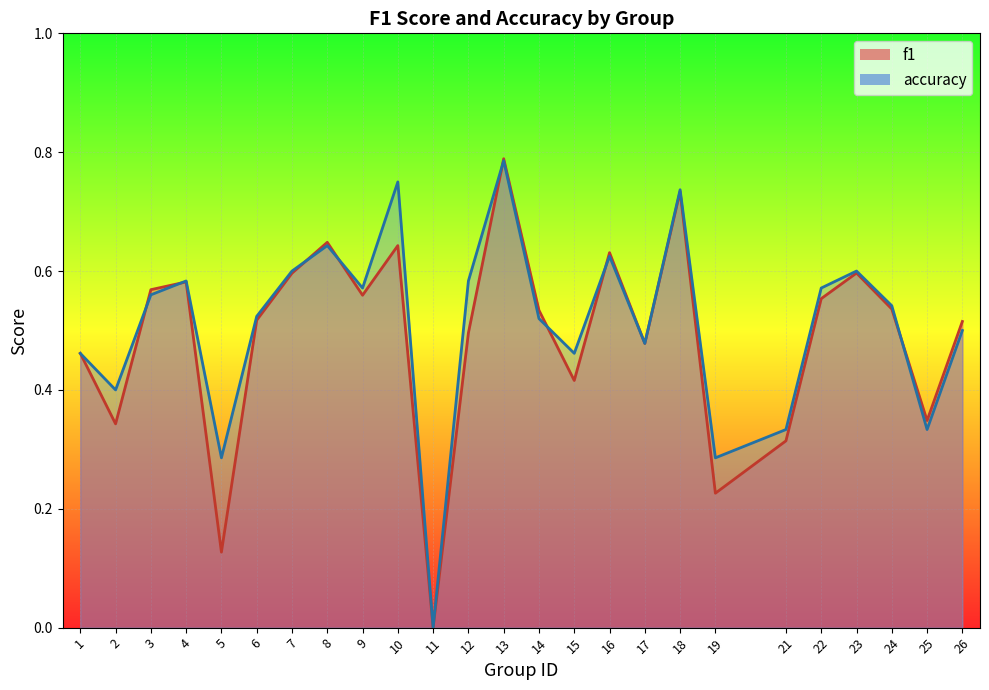

How many interior local valleys does the f1 series have?

8